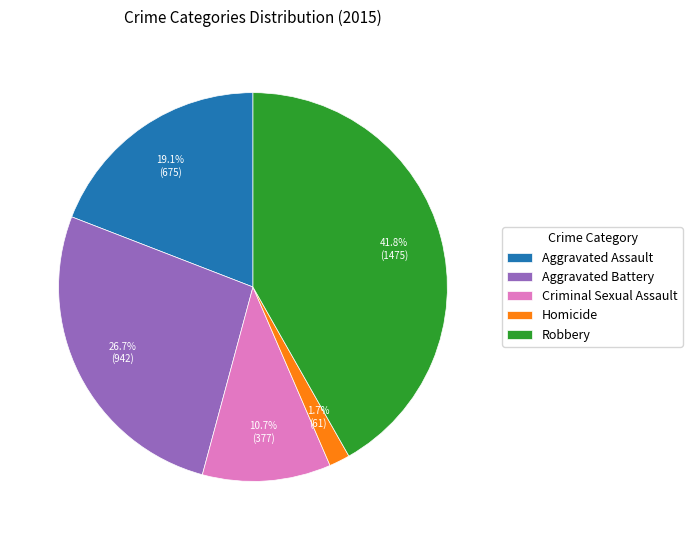

How many slices are in this pie chart?

5